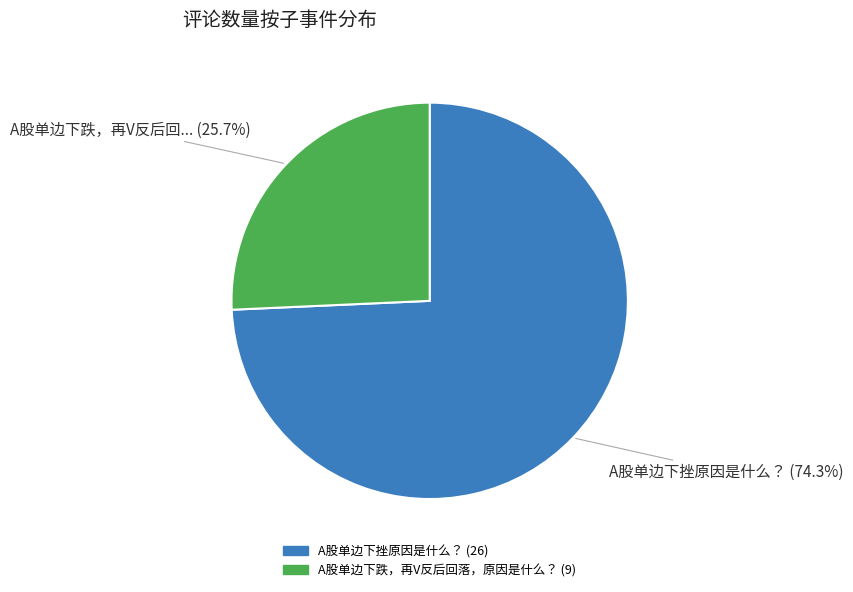

Count the number of slices in the pie.

2